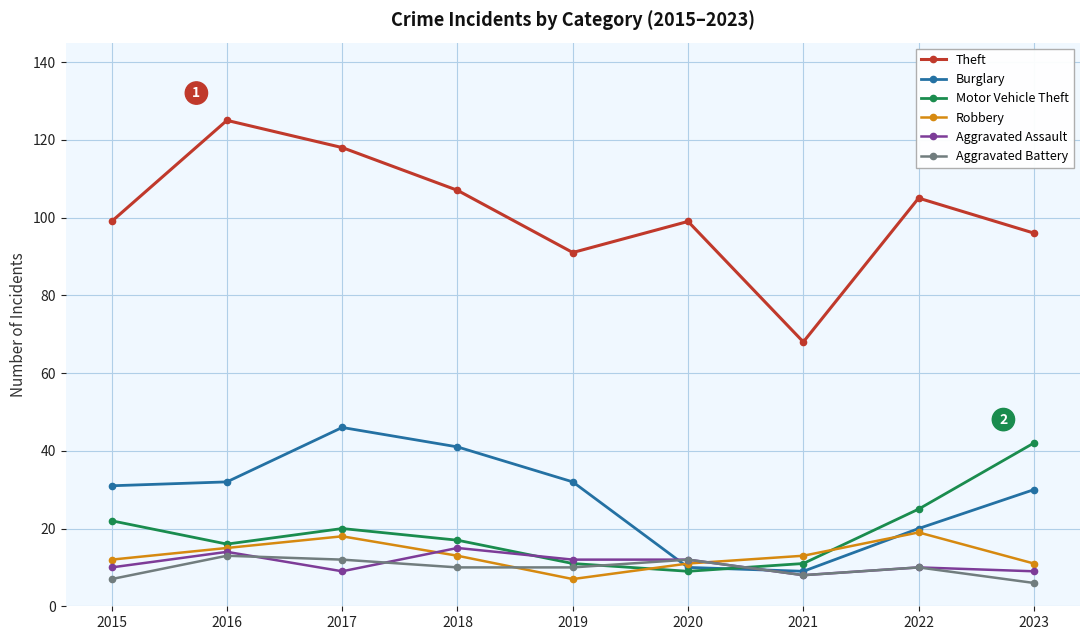

True or false: Aggravated Battery has a value of 21 at 2017.

False